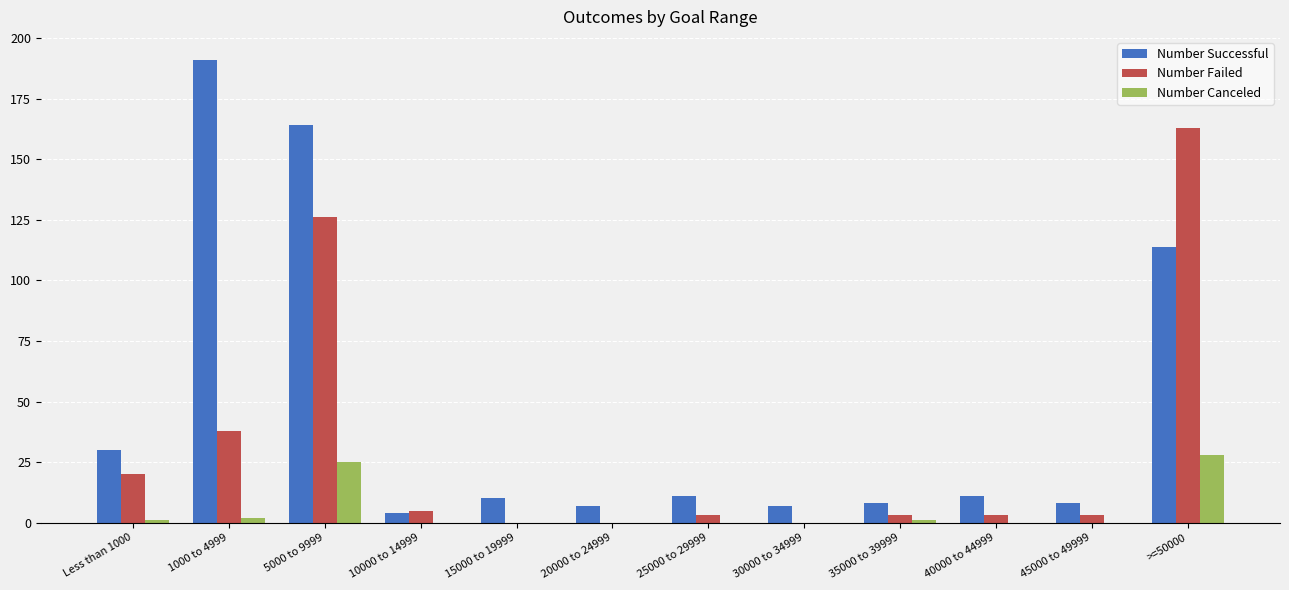

What is the maximum value shown in the chart?

191